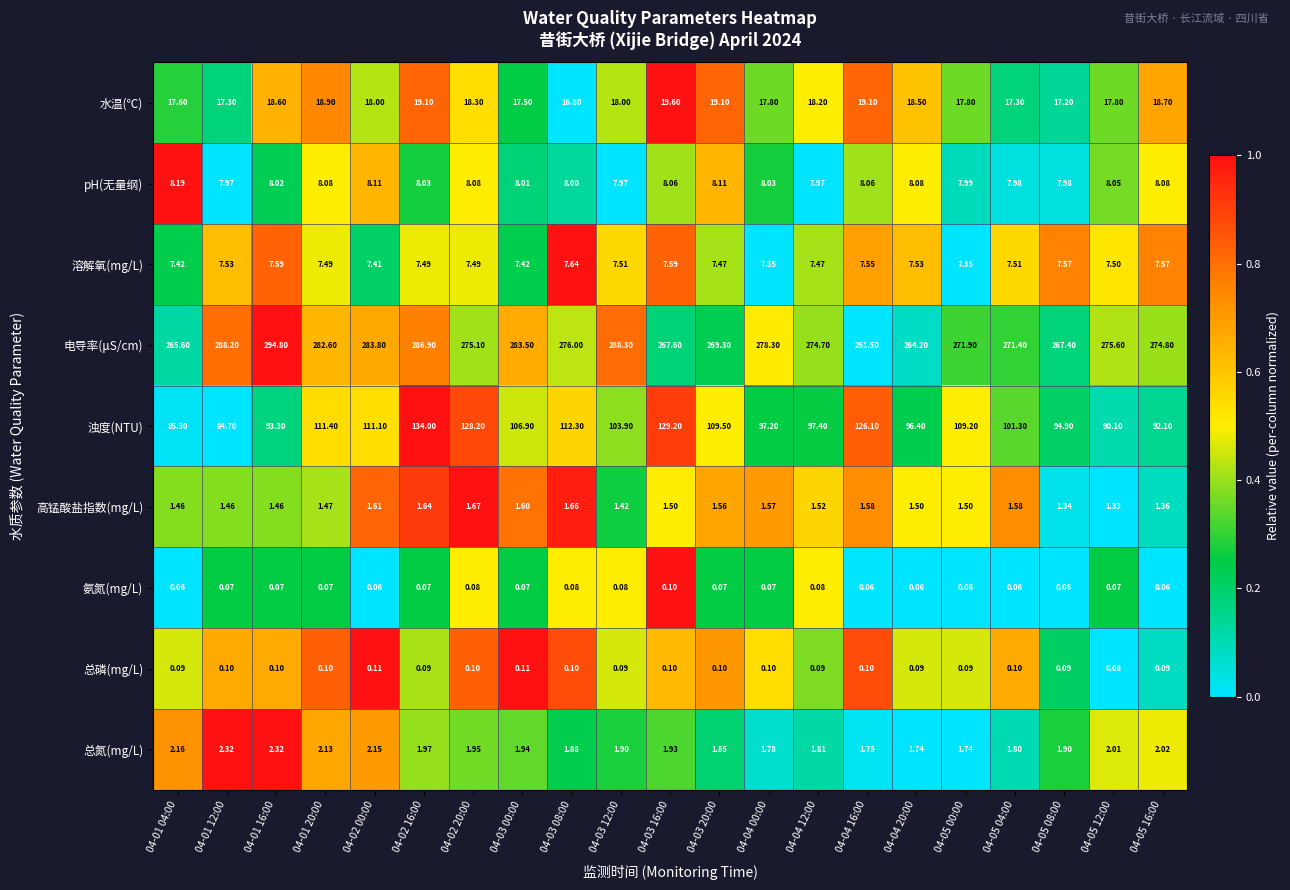

How many data points in 浊度(NTU) are above 103?

11